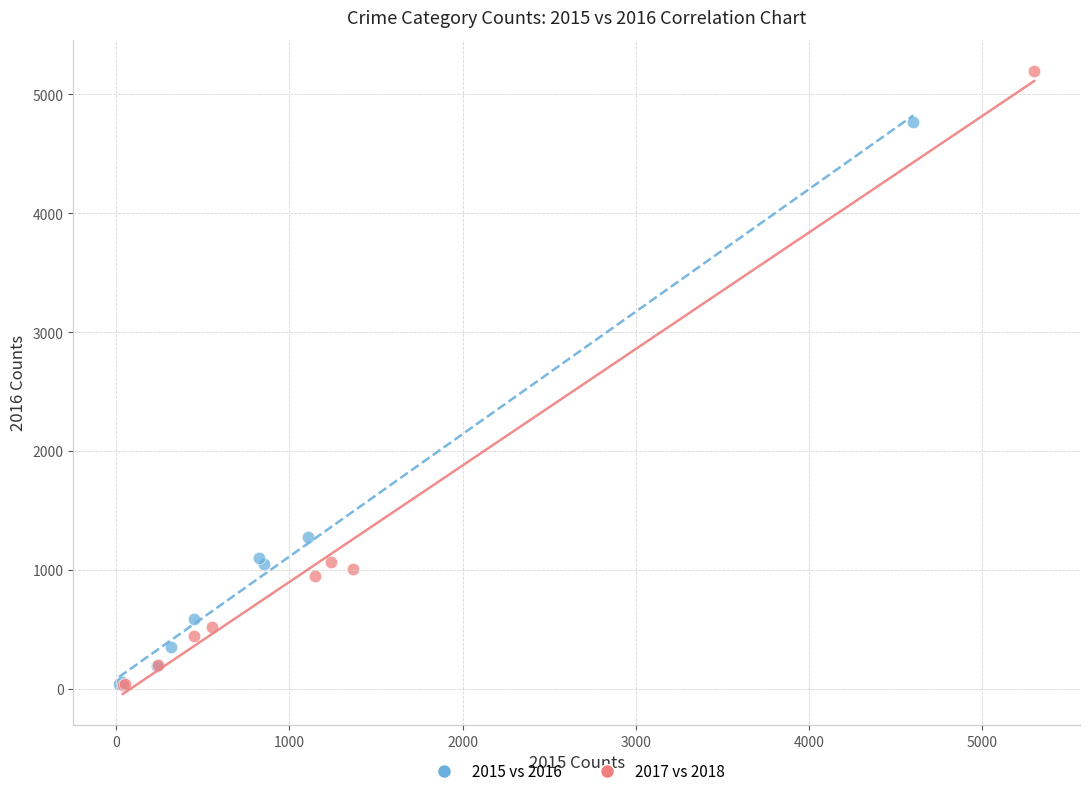

What are all the series names shown in the legend?

2015 vs 2016, 2017 vs 2018